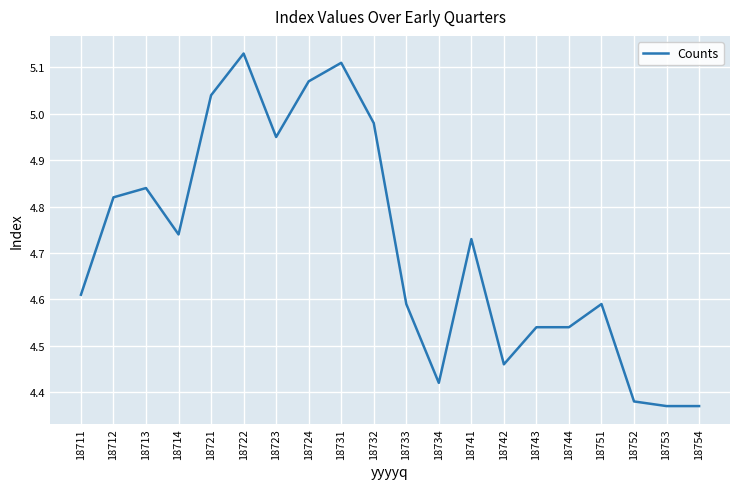

Which category has the highest value across all series?

18722